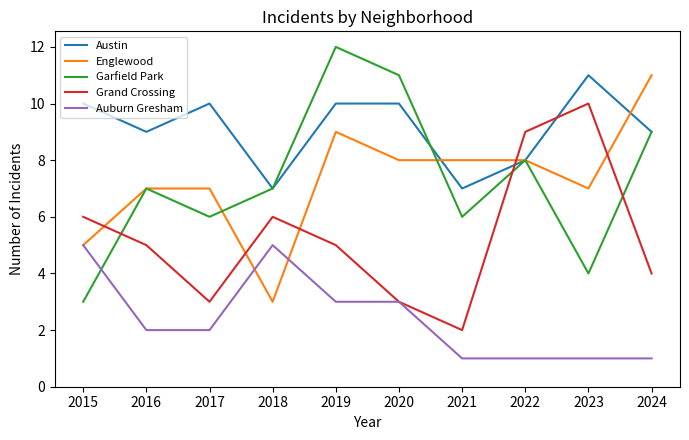

Count the number of categories in the chart.

10